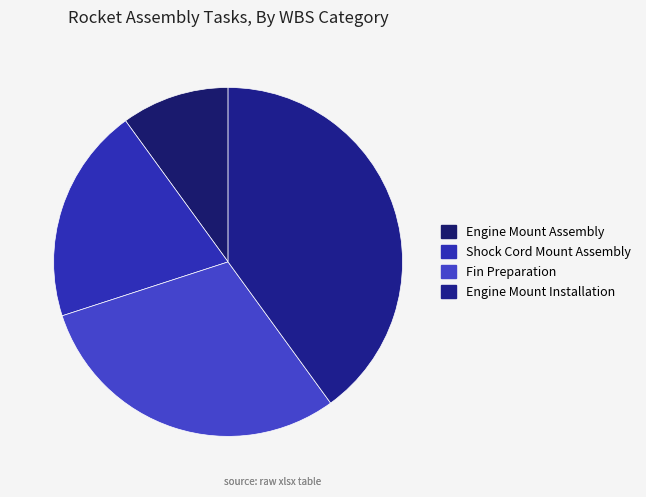

What percentage is the Fin Preparation slice, to the nearest percent?

30%